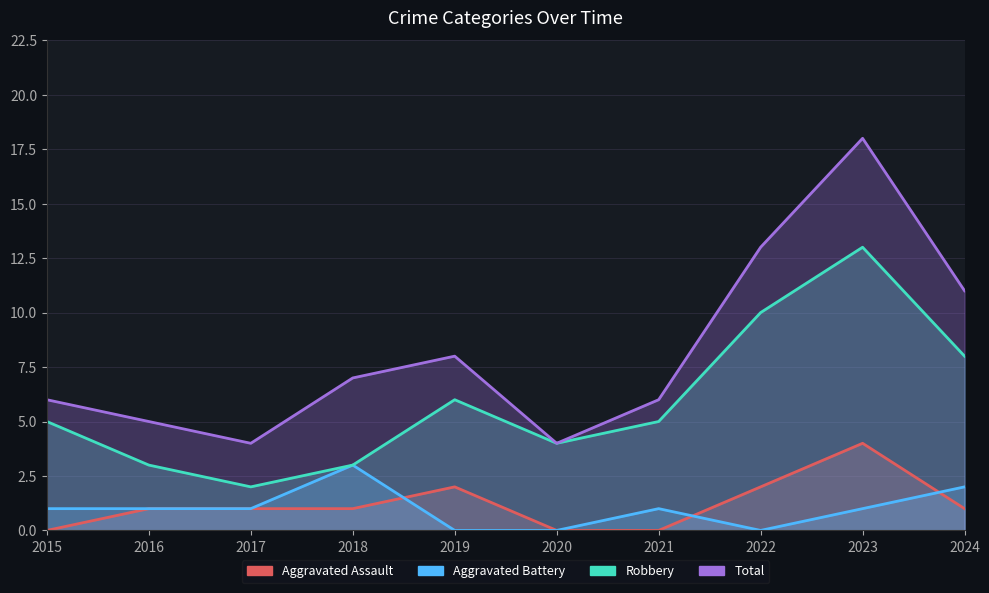

What is the spread (max minus min) of values at 2017?

3